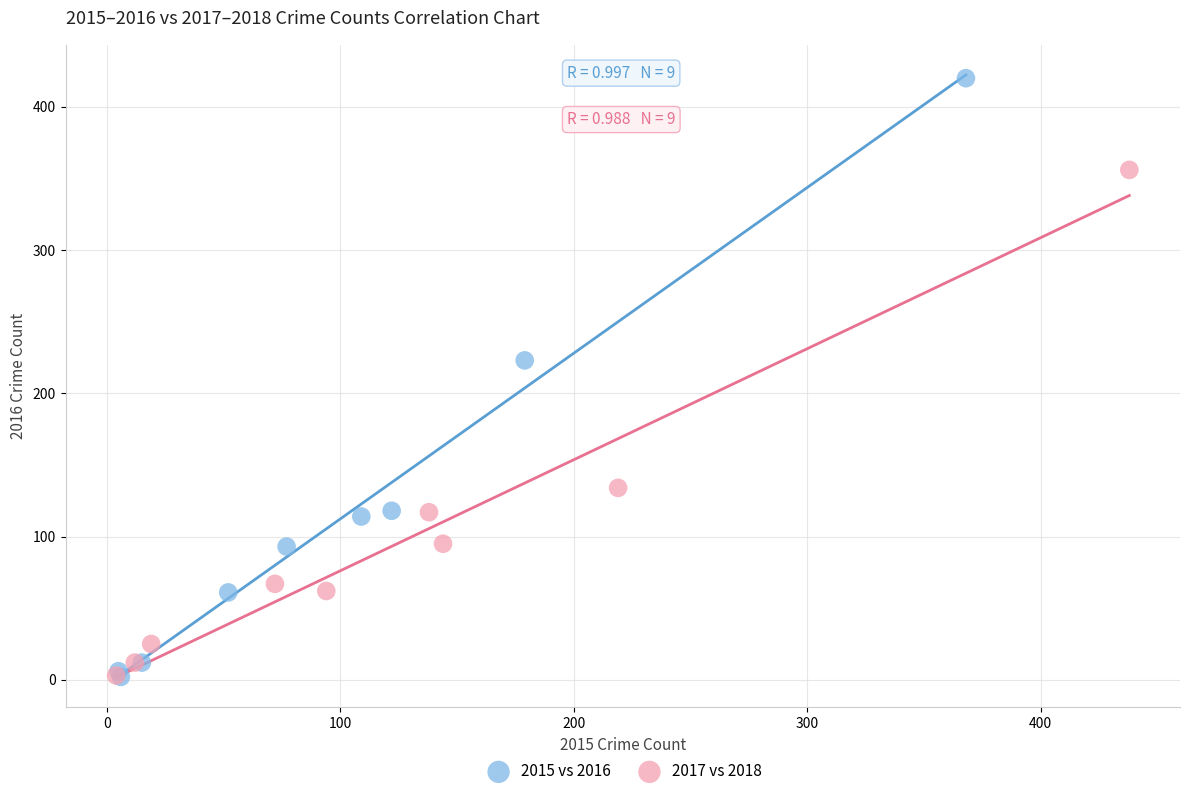

Which series contains the highest Y value?

2015 vs 2016